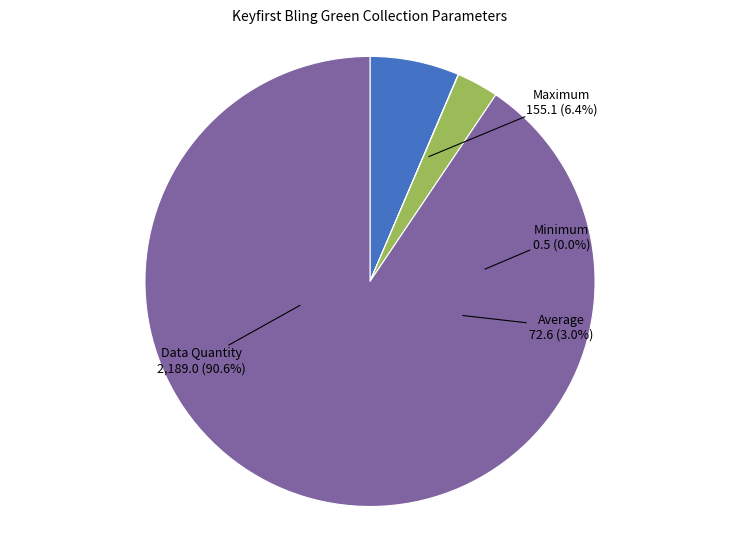

Combined, what portion of the pie is Maximum and Data Quantity?

97.0%